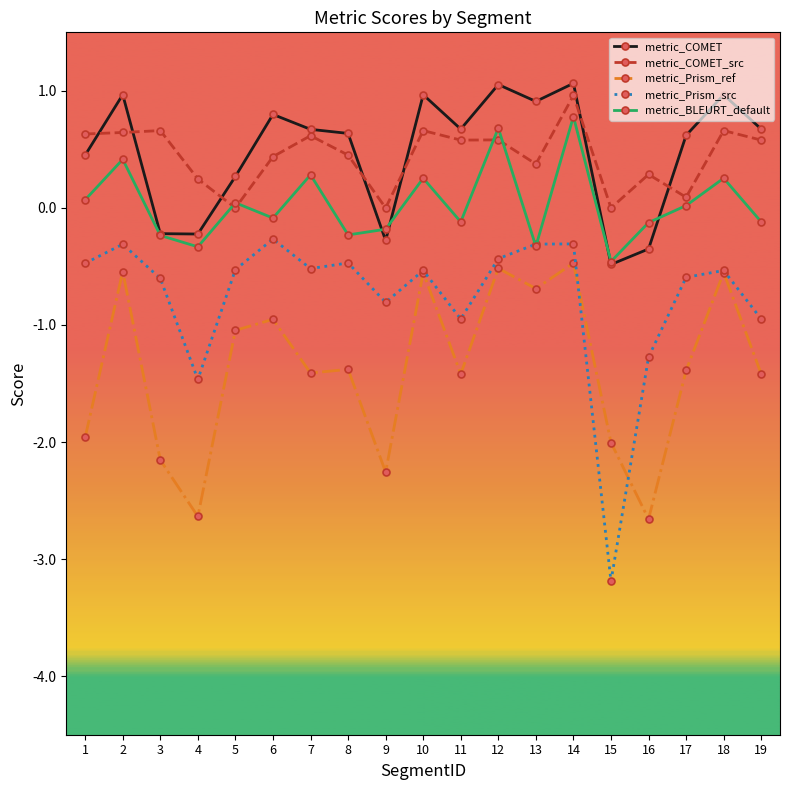

Which series has the largest range (max minus min)?

metric_Prism_src